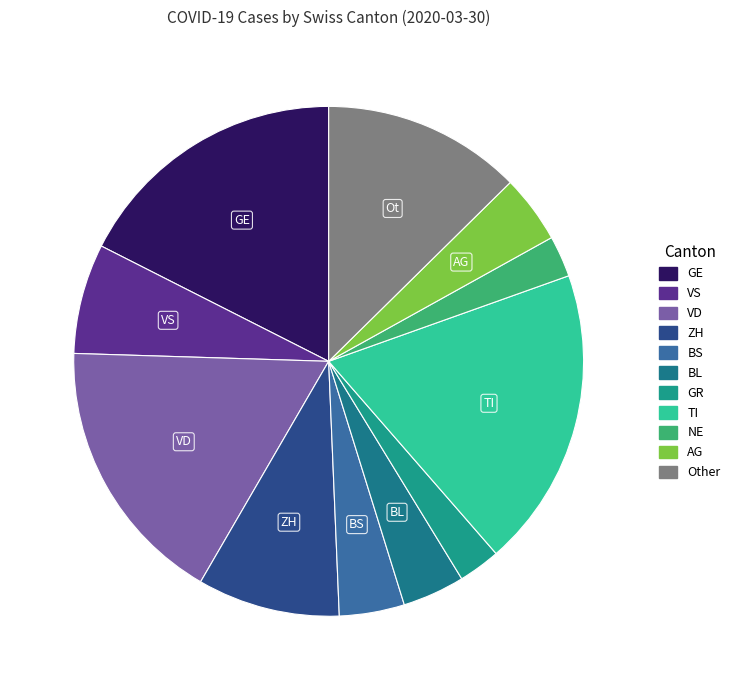

How many slices are in this pie chart?

11